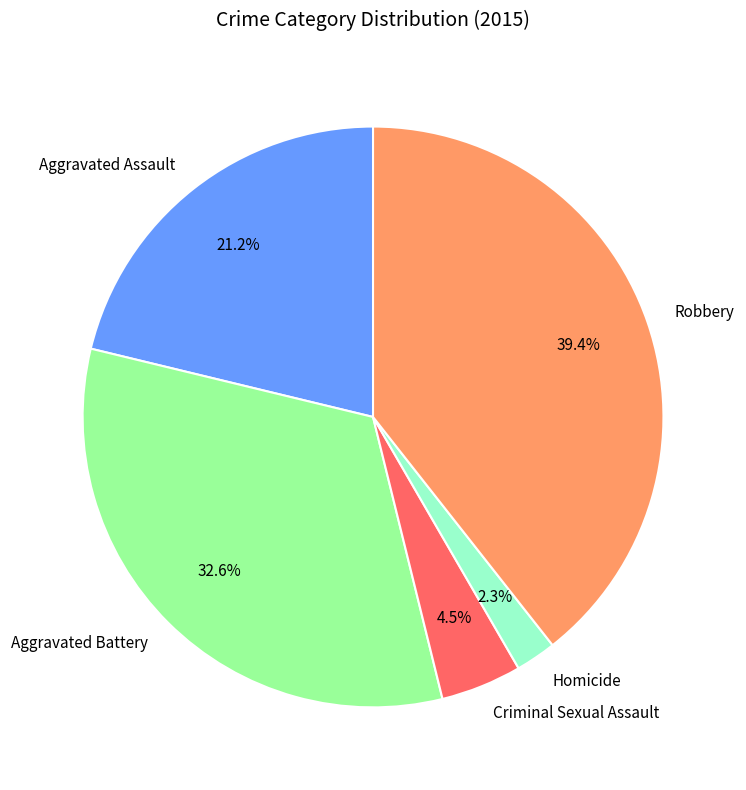

How many slices are in this pie chart?

5